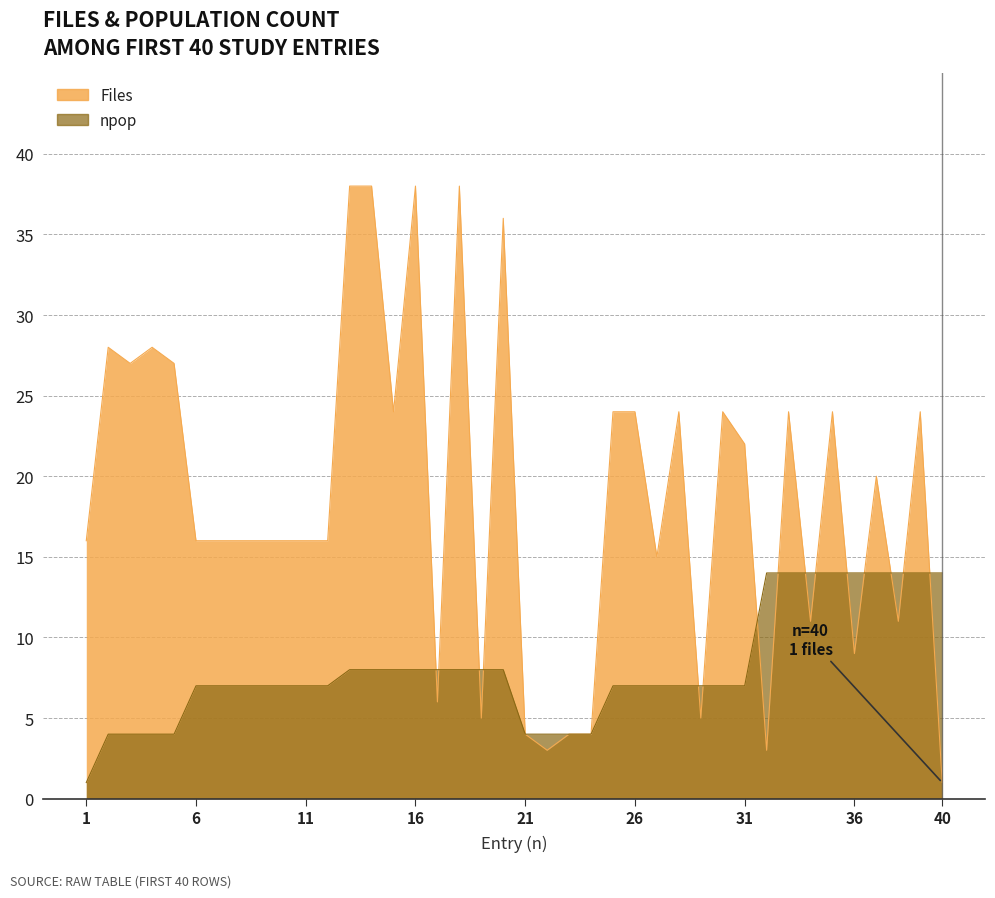

Reading right to left, what are all the values shown in this chart?

Files: 40=1	39=24	38=11	37=20	36=9	35=24	34=11	33=24	32=3	31=22	30=24	29=5	28=24	27=15	26=24	25=24	24=4	23=4	22=3	21=4	20=36	19=5	18=38	17=6	16=38	15=24	14=38	13=38	12=16	11=16	10=16	9=16	8=16	7=16	6=16	5=27	4=28	3=27	2=28	1=16
npop: 40=14	39=14	38=14	37=14	36=14	35=14	34=14	33=14	32=14	31=7	30=7	29=7	28=7	27=7	26=7	25=7	24=4	23=4	22=4	21=4	20=8	19=8	18=8	17=8	16=8	15=8	14=8	13=8	12=7	11=7	10=7	9=7	8=7	7=7	6=7	5=4	4=4	3=4	2=4	1=1